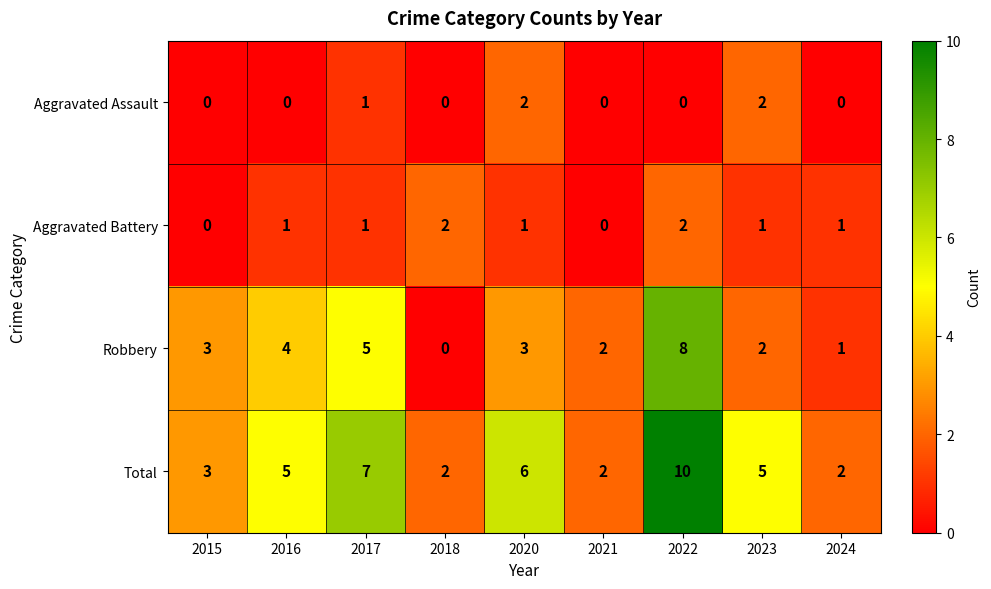

What is the greatest value displayed?

10